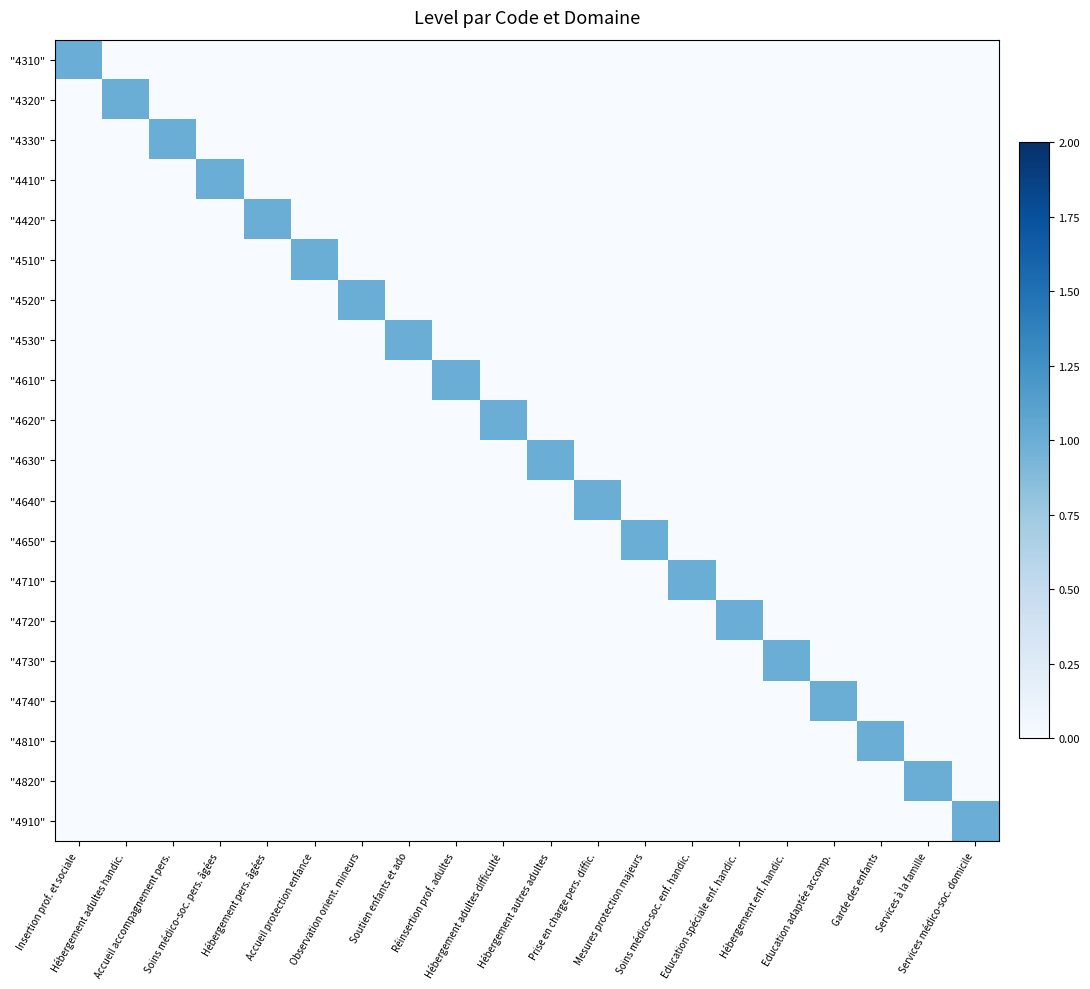

Reading right to left, list all the values displayed in this chart.

"4310": Services médico-soc. domicile=0	Services à la famille=0	Garde des enfants=0	Education adaptée accomp.=0	Hébergement enf. handic.=0	Education spéciale enf. handic.=0	Soins médico-soc. enf. handic.=0	Mesures protection majeurs=0	Prise en charge pers. diffic.=0	Hébergement autres adultes=0	Hébergement adultes difficulté=0	Réinsertion prof. adultes=0	Soutien enfants et ado=0	Observation orient. mineurs=0	Accueil protection enfance=0	Hébergement pers. âgées=0	Soins médico-soc. pers. âgées=0	Accueil accompagnement pers.=0	Hébergement adultes handic.=0	Insertion prof. et sociale=1
"4320": Services médico-soc. domicile=0	Services à la famille=0	Garde des enfants=0	Education adaptée accomp.=0	Hébergement enf. handic.=0	Education spéciale enf. handic.=0	Soins médico-soc. enf. handic.=0	Mesures protection majeurs=0	Prise en charge pers. diffic.=0	Hébergement autres adultes=0	Hébergement adultes difficulté=0	Réinsertion prof. adultes=0	Soutien enfants et ado=0	Observation orient. mineurs=0	Accueil protection enfance=0	Hébergement pers. âgées=0	Soins médico-soc. pers. âgées=0	Accueil accompagnement pers.=0	Hébergement adultes handic.=1	Insertion prof. et sociale=0
"4330": Services médico-soc. domicile=0	Services à la famille=0	Garde des enfants=0	Education adaptée accomp.=0	Hébergement enf. handic.=0	Education spéciale enf. handic.=0	Soins médico-soc. enf. handic.=0	Mesures protection majeurs=0	Prise en charge pers. diffic.=0	Hébergement autres adultes=0	Hébergement adultes difficulté=0	Réinsertion prof. adultes=0	Soutien enfants et ado=0	Observation orient. mineurs=0	Accueil protection enfance=0	Hébergement pers. âgées=0	Soins médico-soc. pers. âgées=0	Accueil accompagnement pers.=1	Hébergement adultes handic.=0	Insertion prof. et sociale=0
"4410": Services médico-soc. domicile=0	Services à la famille=0	Garde des enfants=0	Education adaptée accomp.=0	Hébergement enf. handic.=0	Education spéciale enf. handic.=0	Soins médico-soc. enf. handic.=0	Mesures protection majeurs=0	Prise en charge pers. diffic.=0	Hébergement autres adultes=0	Hébergement adultes difficulté=0	Réinsertion prof. adultes=0	Soutien enfants et ado=0	Observation orient. mineurs=0	Accueil protection enfance=0	Hébergement pers. âgées=0	Soins médico-soc. pers. âgées=1	Accueil accompagnement pers.=0	Hébergement adultes handic.=0	Insertion prof. et sociale=0
"4420": Services médico-soc. domicile=0	Services à la famille=0	Garde des enfants=0	Education adaptée accomp.=0	Hébergement enf. handic.=0	Education spéciale enf. handic.=0	Soins médico-soc. enf. handic.=0	Mesures protection majeurs=0	Prise en charge pers. diffic.=0	Hébergement autres adultes=0	Hébergement adultes difficulté=0	Réinsertion prof. adultes=0	Soutien enfants et ado=0	Observation orient. mineurs=0	Accueil protection enfance=0	Hébergement pers. âgées=1	Soins médico-soc. pers. âgées=0	Accueil accompagnement pers.=0	Hébergement adultes handic.=0	Insertion prof. et sociale=0
"4510": Services médico-soc. domicile=0	Services à la famille=0	Garde des enfants=0	Education adaptée accomp.=0	Hébergement enf. handic.=0	Education spéciale enf. handic.=0	Soins médico-soc. enf. handic.=0	Mesures protection majeurs=0	Prise en charge pers. diffic.=0	Hébergement autres adultes=0	Hébergement adultes difficulté=0	Réinsertion prof. adultes=0	Soutien enfants et ado=0	Observation orient. mineurs=0	Accueil protection enfance=1	Hébergement pers. âgées=0	Soins médico-soc. pers. âgées=0	Accueil accompagnement pers.=0	Hébergement adultes handic.=0	Insertion prof. et sociale=0
"4520": Services médico-soc. domicile=0	Services à la famille=0	Garde des enfants=0	Education adaptée accomp.=0	Hébergement enf. handic.=0	Education spéciale enf. handic.=0	Soins médico-soc. enf. handic.=0	Mesures protection majeurs=0	Prise en charge pers. diffic.=0	Hébergement autres adultes=0	Hébergement adultes difficulté=0	Réinsertion prof. adultes=0	Soutien enfants et ado=0	Observation orient. mineurs=1	Accueil protection enfance=0	Hébergement pers. âgées=0	Soins médico-soc. pers. âgées=0	Accueil accompagnement pers.=0	Hébergement adultes handic.=0	Insertion prof. et sociale=0
"4530": Services médico-soc. domicile=0	Services à la famille=0	Garde des enfants=0	Education adaptée accomp.=0	Hébergement enf. handic.=0	Education spéciale enf. handic.=0	Soins médico-soc. enf. handic.=0	Mesures protection majeurs=0	Prise en charge pers. diffic.=0	Hébergement autres adultes=0	Hébergement adultes difficulté=0	Réinsertion prof. adultes=0	Soutien enfants et ado=1	Observation orient. mineurs=0	Accueil protection enfance=0	Hébergement pers. âgées=0	Soins médico-soc. pers. âgées=0	Accueil accompagnement pers.=0	Hébergement adultes handic.=0	Insertion prof. et sociale=0
"4610": Services médico-soc. domicile=0	Services à la famille=0	Garde des enfants=0	Education adaptée accomp.=0	Hébergement enf. handic.=0	Education spéciale enf. handic.=0	Soins médico-soc. enf. handic.=0	Mesures protection majeurs=0	Prise en charge pers. diffic.=0	Hébergement autres adultes=0	Hébergement adultes difficulté=0	Réinsertion prof. adultes=1	Soutien enfants et ado=0	Observation orient. mineurs=0	Accueil protection enfance=0	Hébergement pers. âgées=0	Soins médico-soc. pers. âgées=0	Accueil accompagnement pers.=0	Hébergement adultes handic.=0	Insertion prof. et sociale=0
"4620": Services médico-soc. domicile=0	Services à la famille=0	Garde des enfants=0	Education adaptée accomp.=0	Hébergement enf. handic.=0	Education spéciale enf. handic.=0	Soins médico-soc. enf. handic.=0	Mesures protection majeurs=0	Prise en charge pers. diffic.=0	Hébergement autres adultes=0	Hébergement adultes difficulté=1	Réinsertion prof. adultes=0	Soutien enfants et ado=0	Observation orient. mineurs=0	Accueil protection enfance=0	Hébergement pers. âgées=0	Soins médico-soc. pers. âgées=0	Accueil accompagnement pers.=0	Hébergement adultes handic.=0	Insertion prof. et sociale=0
"4630": Services médico-soc. domicile=0	Services à la famille=0	Garde des enfants=0	Education adaptée accomp.=0	Hébergement enf. handic.=0	Education spéciale enf. handic.=0	Soins médico-soc. enf. handic.=0	Mesures protection majeurs=0	Prise en charge pers. diffic.=0	Hébergement autres adultes=1	Hébergement adultes difficulté=0	Réinsertion prof. adultes=0	Soutien enfants et ado=0	Observation orient. mineurs=0	Accueil protection enfance=0	Hébergement pers. âgées=0	Soins médico-soc. pers. âgées=0	Accueil accompagnement pers.=0	Hébergement adultes handic.=0	Insertion prof. et sociale=0
"4640": Services médico-soc. domicile=0	Services à la famille=0	Garde des enfants=0	Education adaptée accomp.=0	Hébergement enf. handic.=0	Education spéciale enf. handic.=0	Soins médico-soc. enf. handic.=0	Mesures protection majeurs=0	Prise en charge pers. diffic.=1	Hébergement autres adultes=0	Hébergement adultes difficulté=0	Réinsertion prof. adultes=0	Soutien enfants et ado=0	Observation orient. mineurs=0	Accueil protection enfance=0	Hébergement pers. âgées=0	Soins médico-soc. pers. âgées=0	Accueil accompagnement pers.=0	Hébergement adultes handic.=0	Insertion prof. et sociale=0
"4650": Services médico-soc. domicile=0	Services à la famille=0	Garde des enfants=0	Education adaptée accomp.=0	Hébergement enf. handic.=0	Education spéciale enf. handic.=0	Soins médico-soc. enf. handic.=0	Mesures protection majeurs=1	Prise en charge pers. diffic.=0	Hébergement autres adultes=0	Hébergement adultes difficulté=0	Réinsertion prof. adultes=0	Soutien enfants et ado=0	Observation orient. mineurs=0	Accueil protection enfance=0	Hébergement pers. âgées=0	Soins médico-soc. pers. âgées=0	Accueil accompagnement pers.=0	Hébergement adultes handic.=0	Insertion prof. et sociale=0
"4710": Services médico-soc. domicile=0	Services à la famille=0	Garde des enfants=0	Education adaptée accomp.=0	Hébergement enf. handic.=0	Education spéciale enf. handic.=0	Soins médico-soc. enf. handic.=1	Mesures protection majeurs=0	Prise en charge pers. diffic.=0	Hébergement autres adultes=0	Hébergement adultes difficulté=0	Réinsertion prof. adultes=0	Soutien enfants et ado=0	Observation orient. mineurs=0	Accueil protection enfance=0	Hébergement pers. âgées=0	Soins médico-soc. pers. âgées=0	Accueil accompagnement pers.=0	Hébergement adultes handic.=0	Insertion prof. et sociale=0
"4720": Services médico-soc. domicile=0	Services à la famille=0	Garde des enfants=0	Education adaptée accomp.=0	Hébergement enf. handic.=0	Education spéciale enf. handic.=1	Soins médico-soc. enf. handic.=0	Mesures protection majeurs=0	Prise en charge pers. diffic.=0	Hébergement autres adultes=0	Hébergement adultes difficulté=0	Réinsertion prof. adultes=0	Soutien enfants et ado=0	Observation orient. mineurs=0	Accueil protection enfance=0	Hébergement pers. âgées=0	Soins médico-soc. pers. âgées=0	Accueil accompagnement pers.=0	Hébergement adultes handic.=0	Insertion prof. et sociale=0
"4730": Services médico-soc. domicile=0	Services à la famille=0	Garde des enfants=0	Education adaptée accomp.=0	Hébergement enf. handic.=1	Education spéciale enf. handic.=0	Soins médico-soc. enf. handic.=0	Mesures protection majeurs=0	Prise en charge pers. diffic.=0	Hébergement autres adultes=0	Hébergement adultes difficulté=0	Réinsertion prof. adultes=0	Soutien enfants et ado=0	Observation orient. mineurs=0	Accueil protection enfance=0	Hébergement pers. âgées=0	Soins médico-soc. pers. âgées=0	Accueil accompagnement pers.=0	Hébergement adultes handic.=0	Insertion prof. et sociale=0
"4740": Services médico-soc. domicile=0	Services à la famille=0	Garde des enfants=0	Education adaptée accomp.=1	Hébergement enf. handic.=0	Education spéciale enf. handic.=0	Soins médico-soc. enf. handic.=0	Mesures protection majeurs=0	Prise en charge pers. diffic.=0	Hébergement autres adultes=0	Hébergement adultes difficulté=0	Réinsertion prof. adultes=0	Soutien enfants et ado=0	Observation orient. mineurs=0	Accueil protection enfance=0	Hébergement pers. âgées=0	Soins médico-soc. pers. âgées=0	Accueil accompagnement pers.=0	Hébergement adultes handic.=0	Insertion prof. et sociale=0
"4810": Services médico-soc. domicile=0	Services à la famille=0	Garde des enfants=1	Education adaptée accomp.=0	Hébergement enf. handic.=0	Education spéciale enf. handic.=0	Soins médico-soc. enf. handic.=0	Mesures protection majeurs=0	Prise en charge pers. diffic.=0	Hébergement autres adultes=0	Hébergement adultes difficulté=0	Réinsertion prof. adultes=0	Soutien enfants et ado=0	Observation orient. mineurs=0	Accueil protection enfance=0	Hébergement pers. âgées=0	Soins médico-soc. pers. âgées=0	Accueil accompagnement pers.=0	Hébergement adultes handic.=0	Insertion prof. et sociale=0
"4820": Services médico-soc. domicile=0	Services à la famille=1	Garde des enfants=0	Education adaptée accomp.=0	Hébergement enf. handic.=0	Education spéciale enf. handic.=0	Soins médico-soc. enf. handic.=0	Mesures protection majeurs=0	Prise en charge pers. diffic.=0	Hébergement autres adultes=0	Hébergement adultes difficulté=0	Réinsertion prof. adultes=0	Soutien enfants et ado=0	Observation orient. mineurs=0	Accueil protection enfance=0	Hébergement pers. âgées=0	Soins médico-soc. pers. âgées=0	Accueil accompagnement pers.=0	Hébergement adultes handic.=0	Insertion prof. et sociale=0
"4910": Services médico-soc. domicile=1	Services à la famille=0	Garde des enfants=0	Education adaptée accomp.=0	Hébergement enf. handic.=0	Education spéciale enf. handic.=0	Soins médico-soc. enf. handic.=0	Mesures protection majeurs=0	Prise en charge pers. diffic.=0	Hébergement autres adultes=0	Hébergement adultes difficulté=0	Réinsertion prof. adultes=0	Soutien enfants et ado=0	Observation orient. mineurs=0	Accueil protection enfance=0	Hébergement pers. âgées=0	Soins médico-soc. pers. âgées=0	Accueil accompagnement pers.=0	Hébergement adultes handic.=0	Insertion prof. et sociale=0